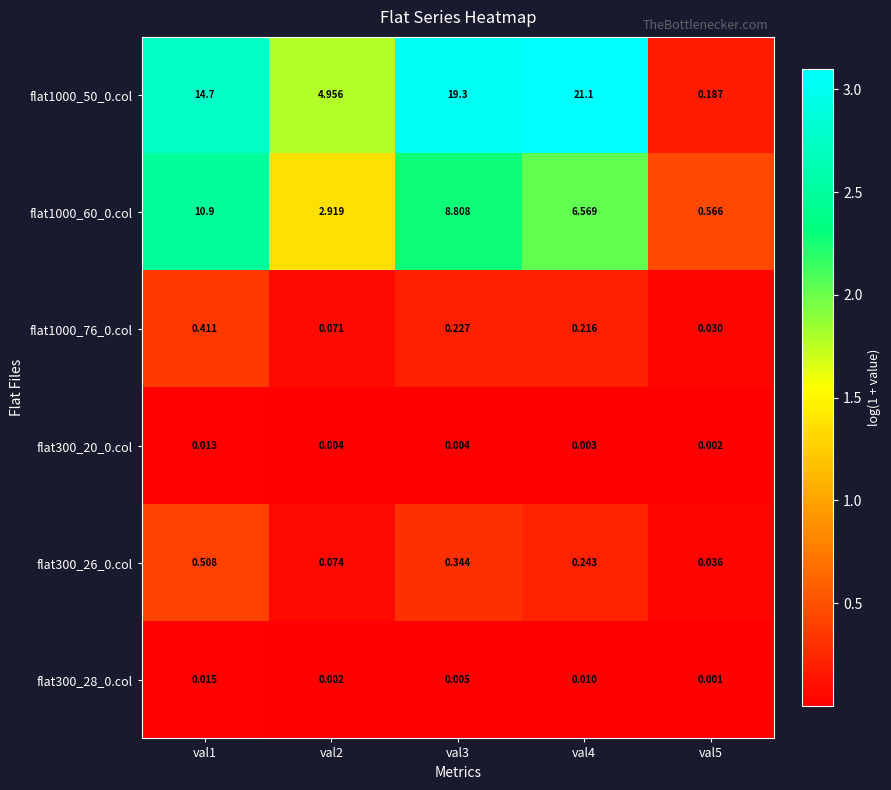

At which category is the sum across all series the highest?

val3